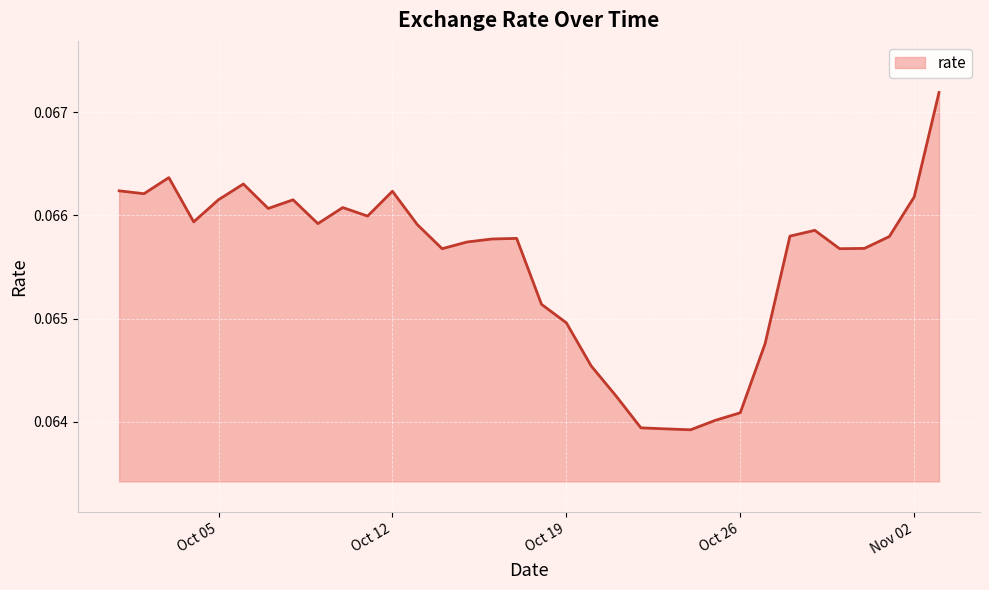

Rank the categories by value from lowest to highest.

2021-10-24, 2021-10-23, 2021-10-22, 2021-10-25, 2021-10-26, 2021-10-21, 2021-10-20, 2021-10-27, 2021-10-19, 2021-10-18, 2021-10-14, 2021-10-30, 2021-10-31, 2021-10-15, 2021-10-16, 2021-10-17, 2021-11-01, 2021-10-28, 2021-10-29, 2021-10-13, 2021-10-09, 2021-10-04, 2021-10-11, 2021-10-07, 2021-10-10, 2021-10-08, 2021-10-05, 2021-11-02, 2021-10-02, 2021-10-12, 2021-10-01, 2021-10-06, 2021-10-03, 2021-11-03